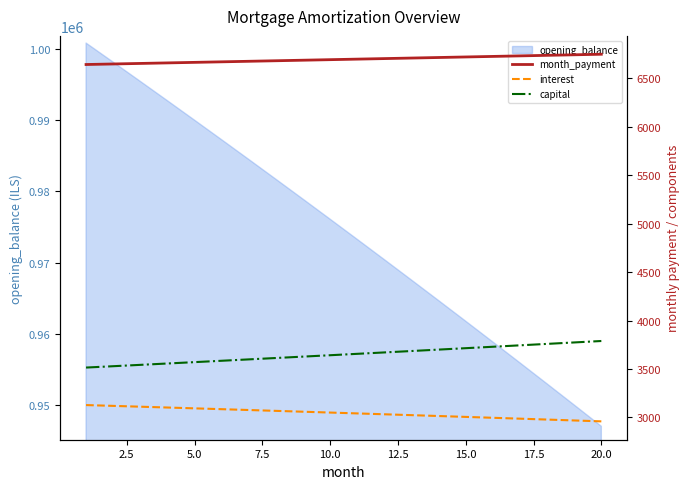

True or false: month_payment has more than 2 points higher than both neighbors.

False